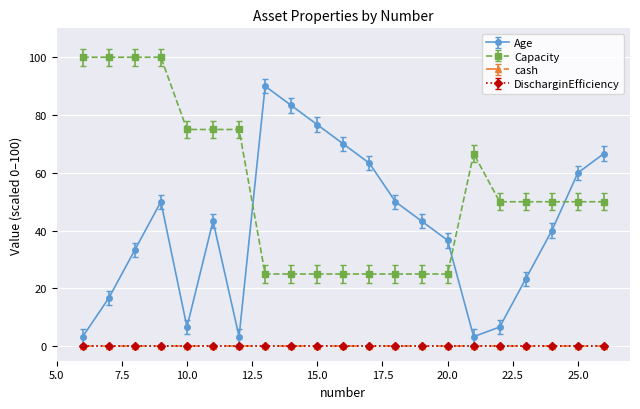

Which label corresponds to the largest value in the chart?

6